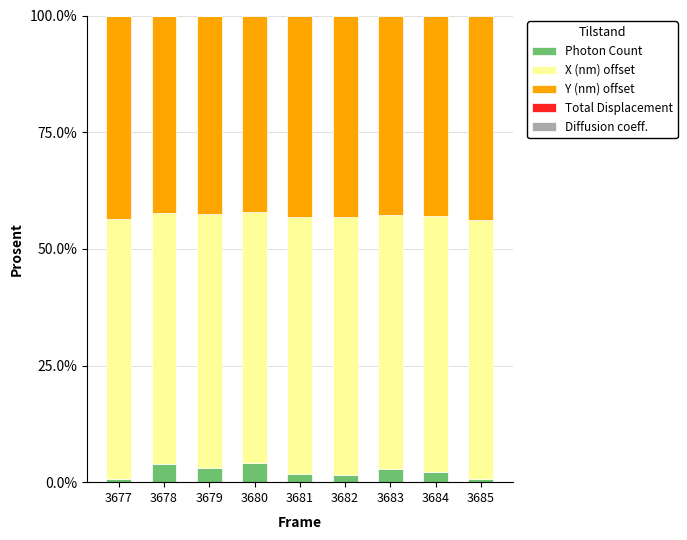

What is the highest value of the Photon Count series?

4.0